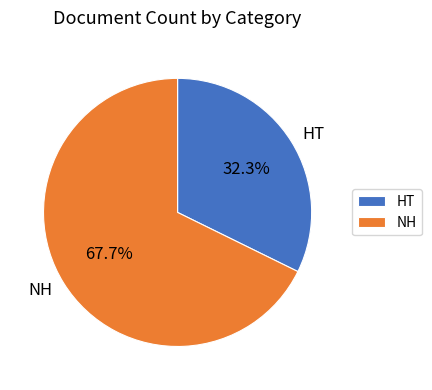

Which slice is the smallest?

HT